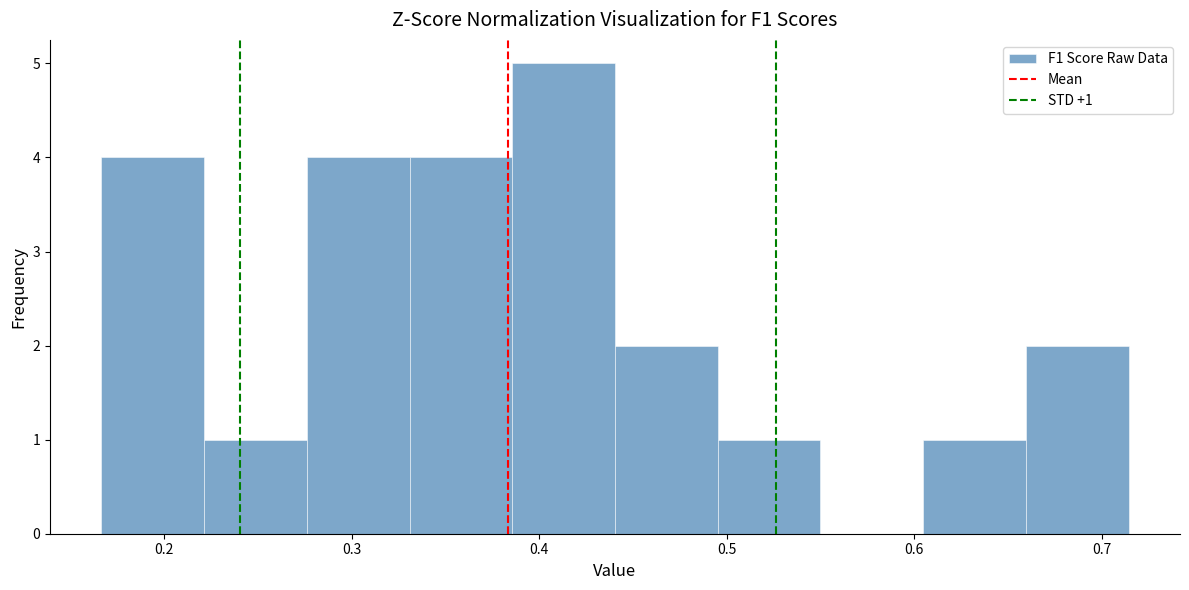

Over which range of the x-axis is the bar tallest?

0.39 to 0.44